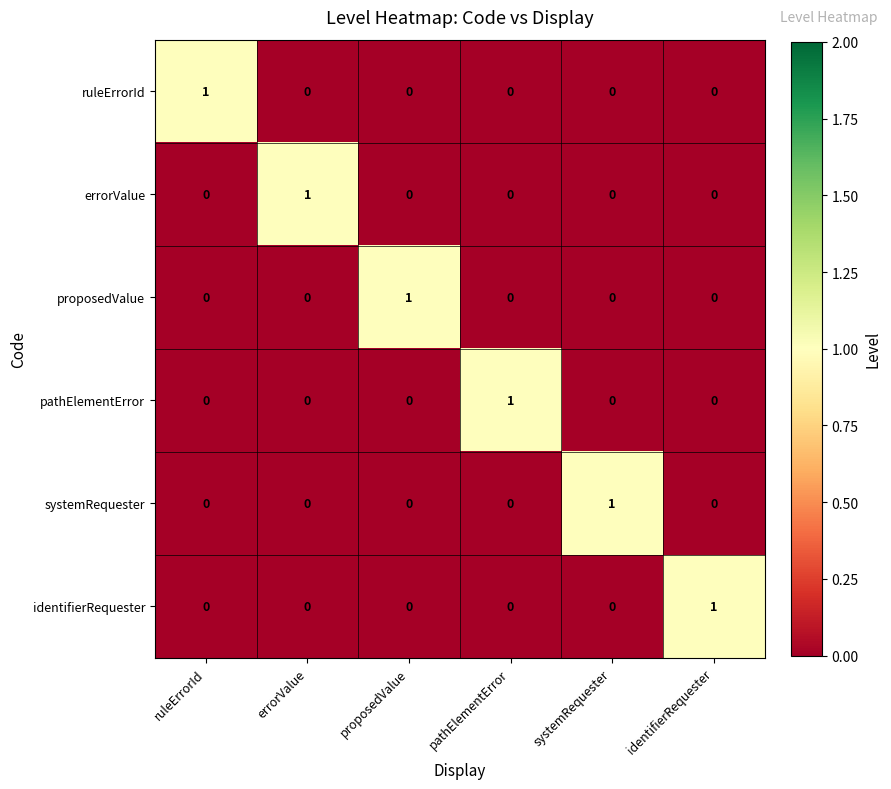

The ruleErrorId series shows 0 at ruleErrorId. True or false?

False